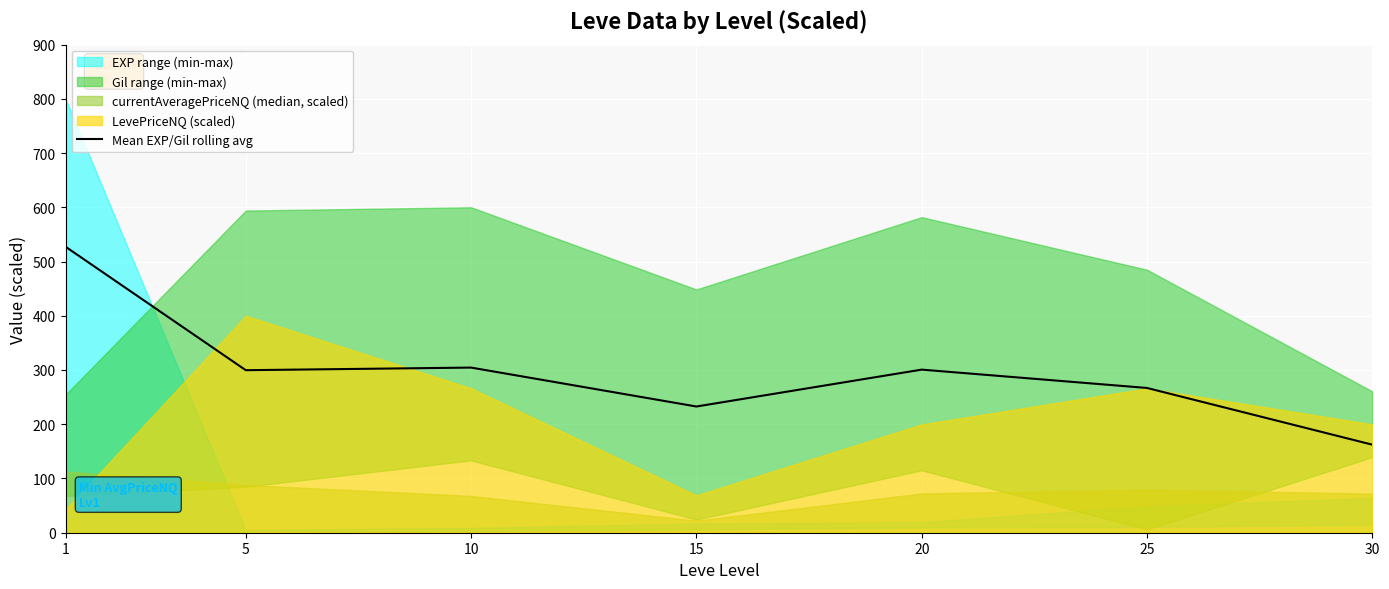

Reading right to left, list all the values displayed in this chart.

30=162.3	25=266.9	20=300.7	15=232.7	10=304.4	5=299.6	1=527.3